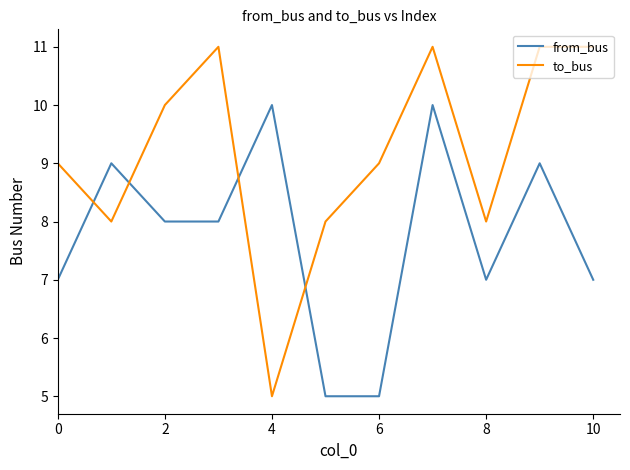

What is the difference between the maximum and minimum values in the to_bus series?

6